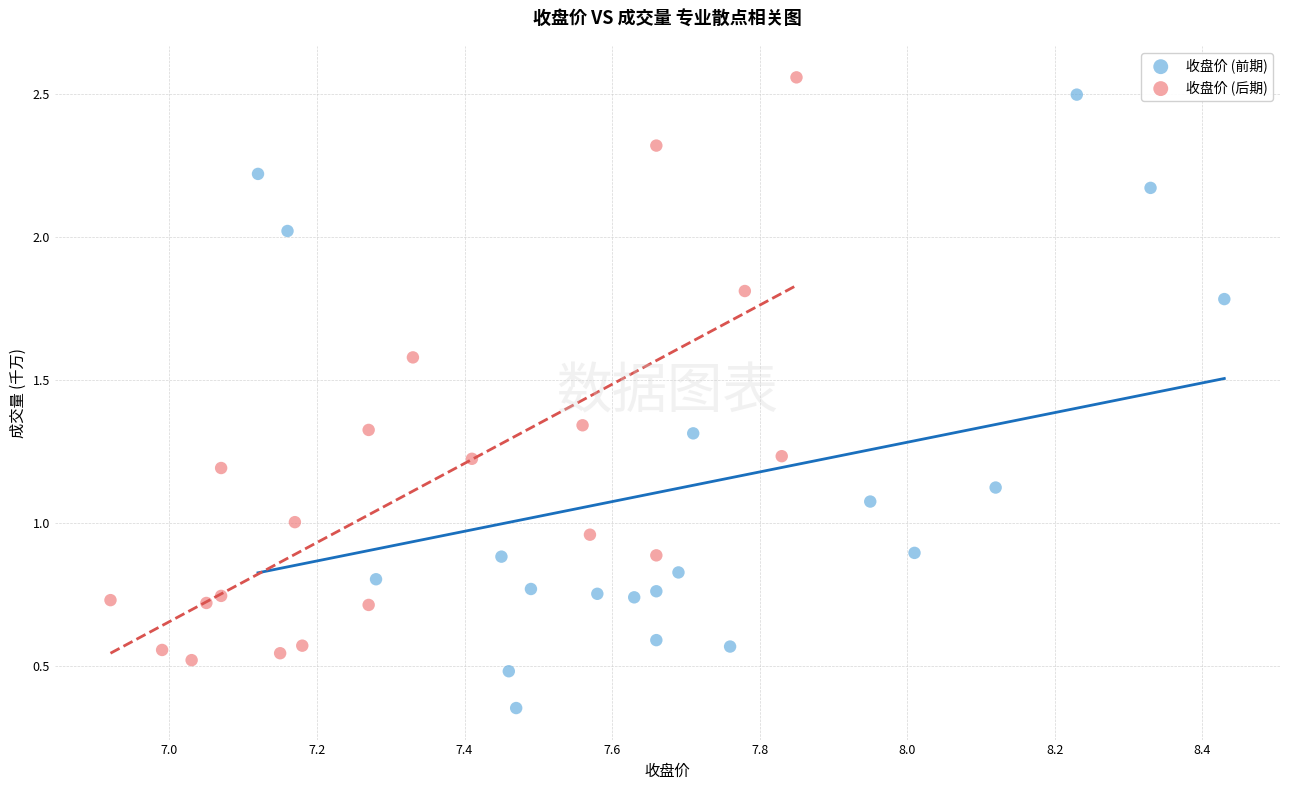

Which series reaches the maximum Y coordinate?

收盘价 (后期)